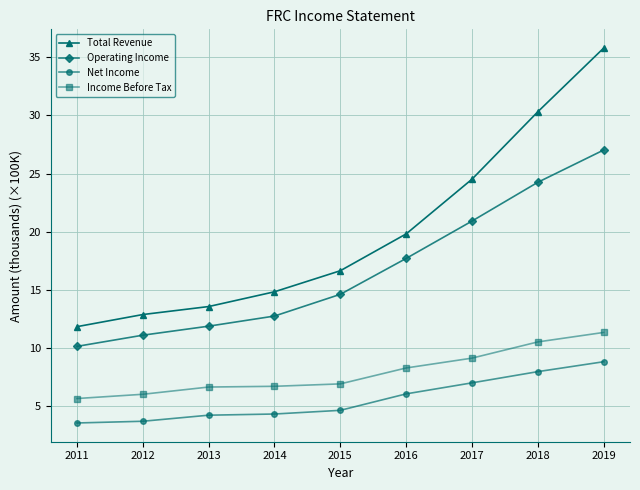

How many categories are shown in the chart?

9